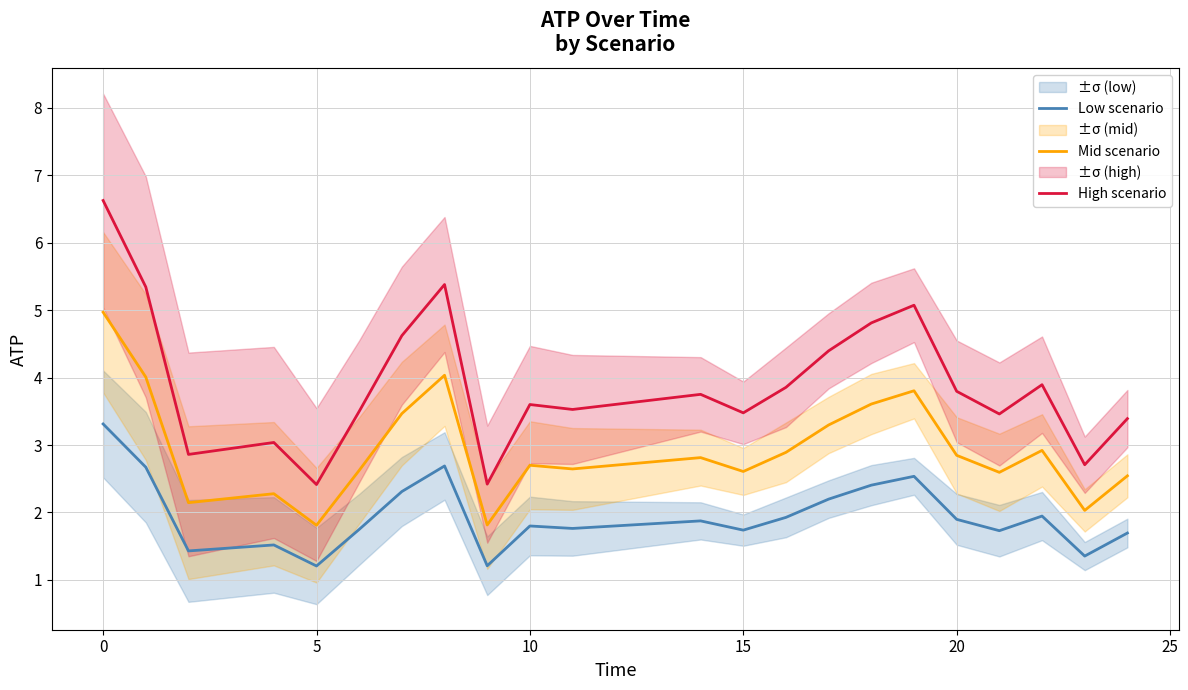

True or false: Low scenario and High scenario intersect in this chart.

False